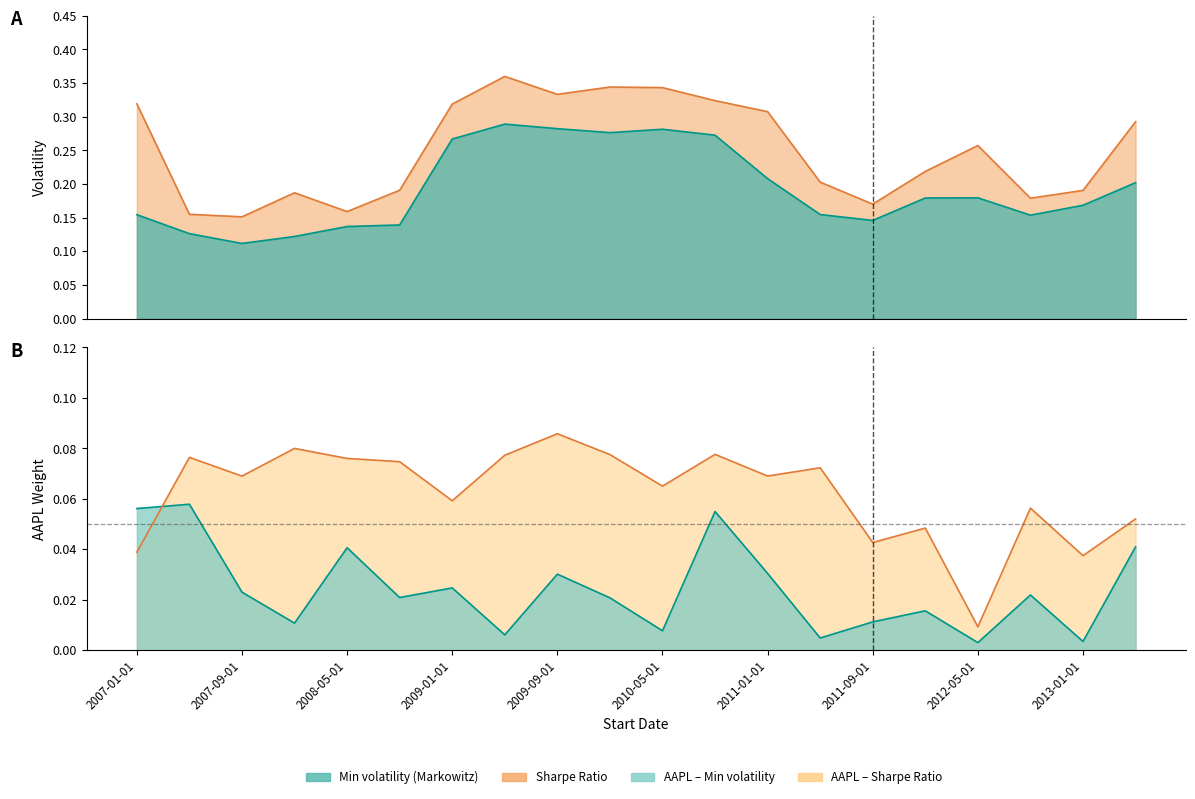

What is the label of the 3rd point from the right?

2012-09-01